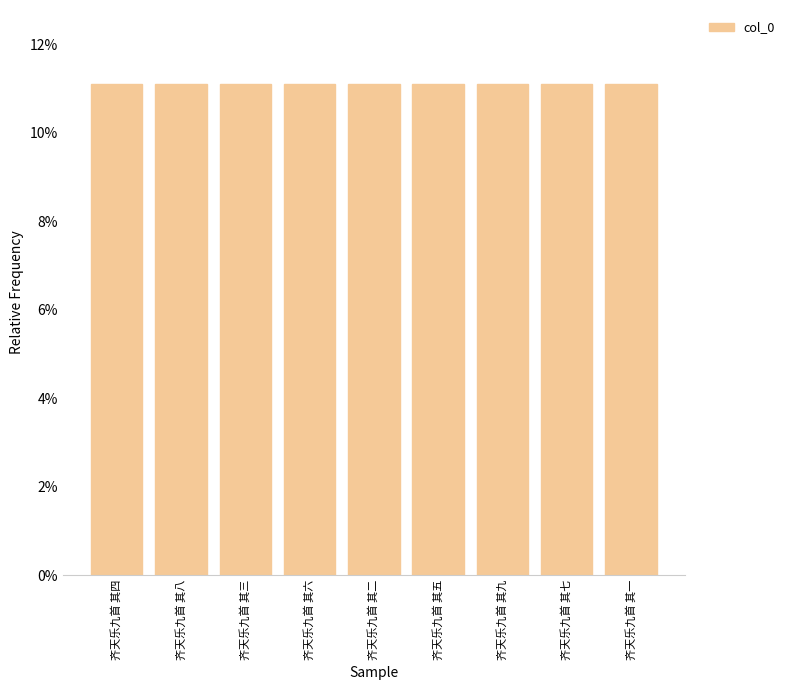

Does the chart contain any negative values?

No